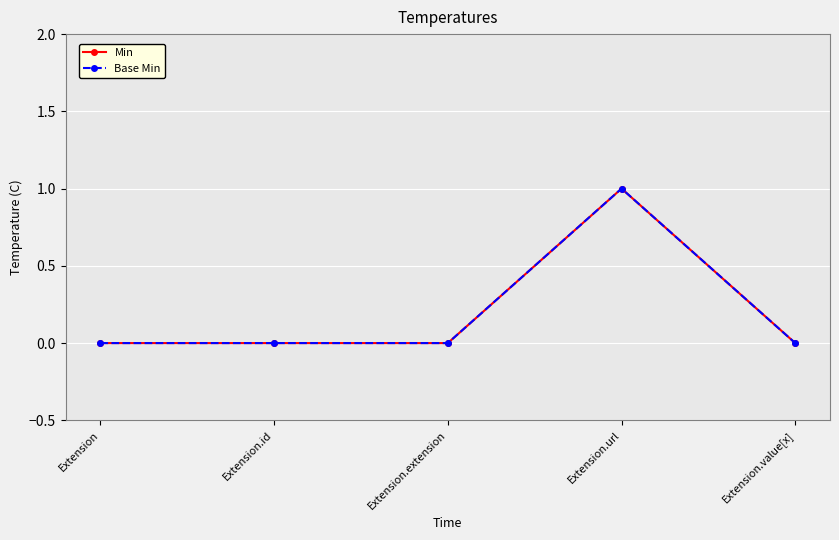

What value does the Base Min series have at Extension.url?

1